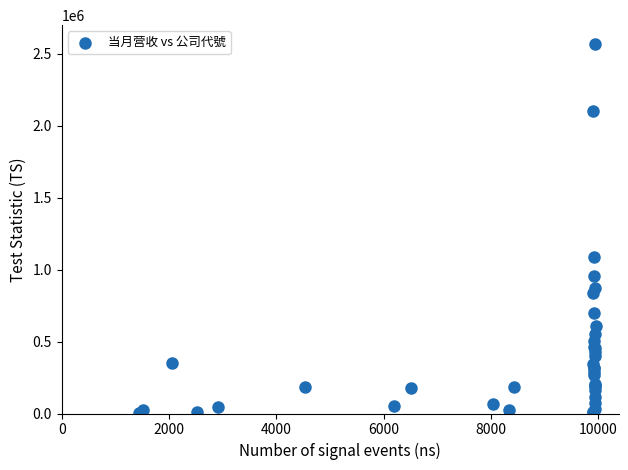

What Y value in the scatter plot is closest to 1286686?

1085563